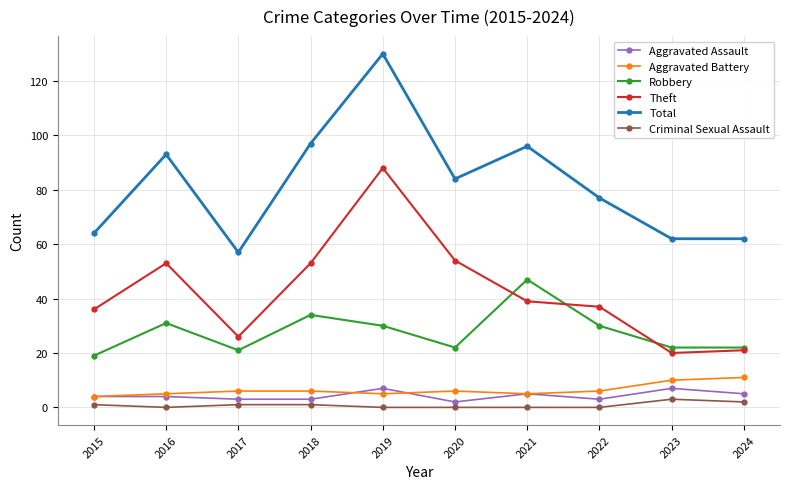

True or false: Aggravated Assault has more than 0 interior local peaks.

True